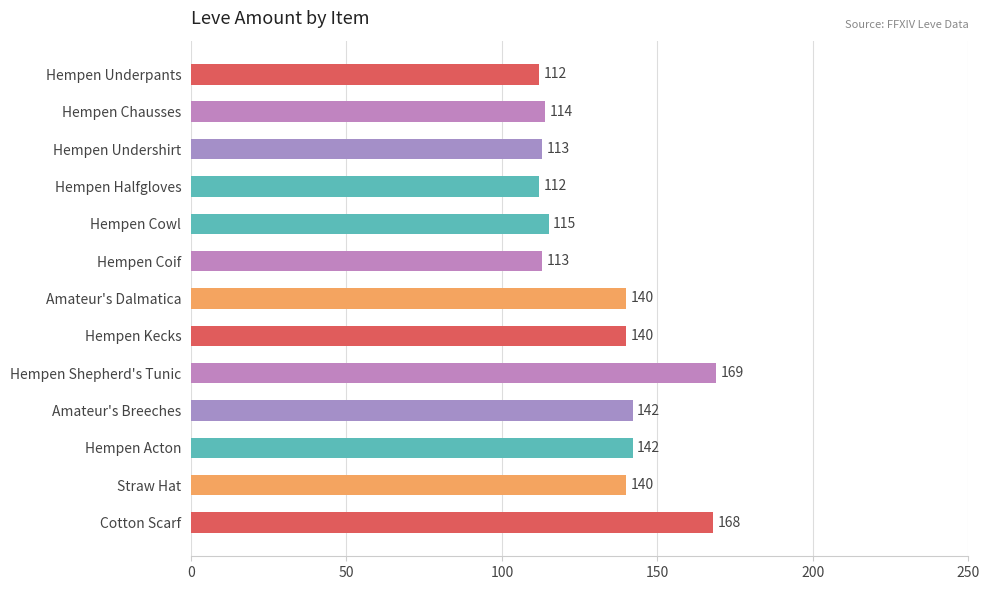

Which label corresponds to the largest value in the chart?

Hempen Shepherd's Tunic